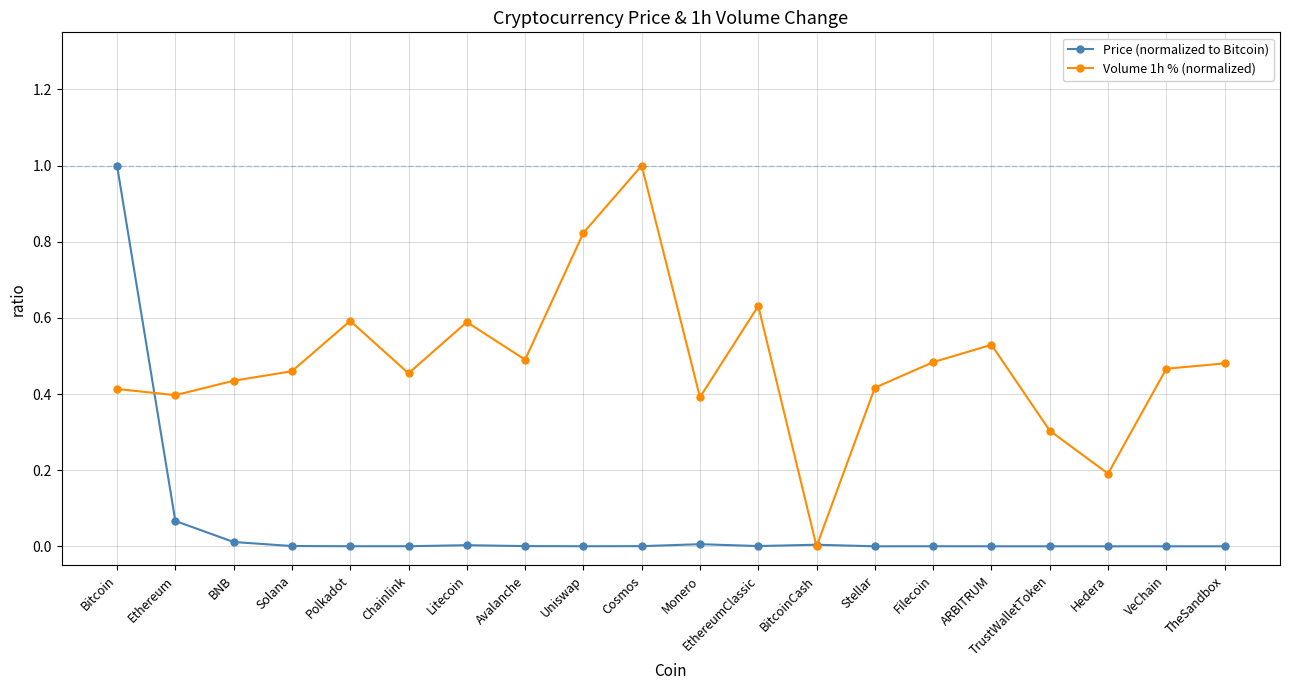

At which category does Volume 1h % (normalized) reach its first local peak?

Polkadot